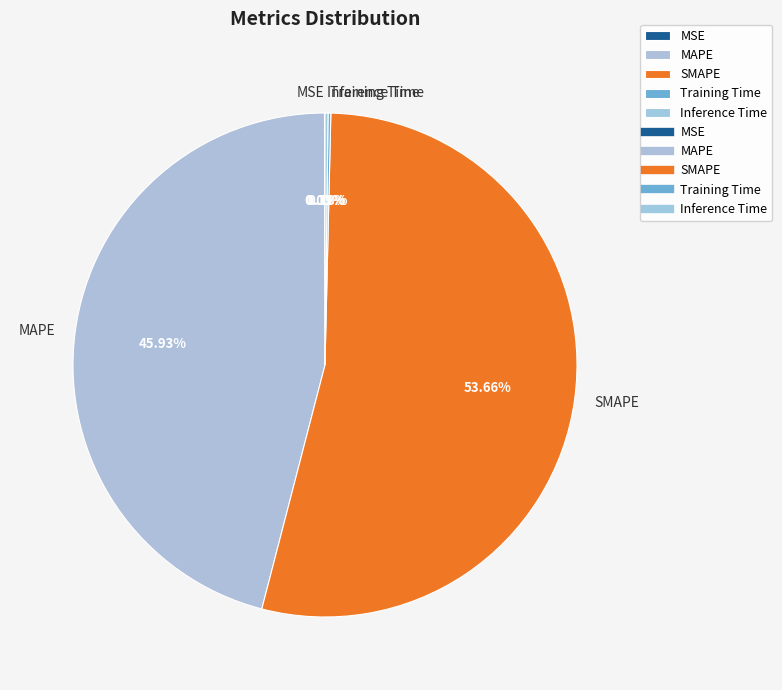

What is the largest slice in the pie chart?

SMAPE